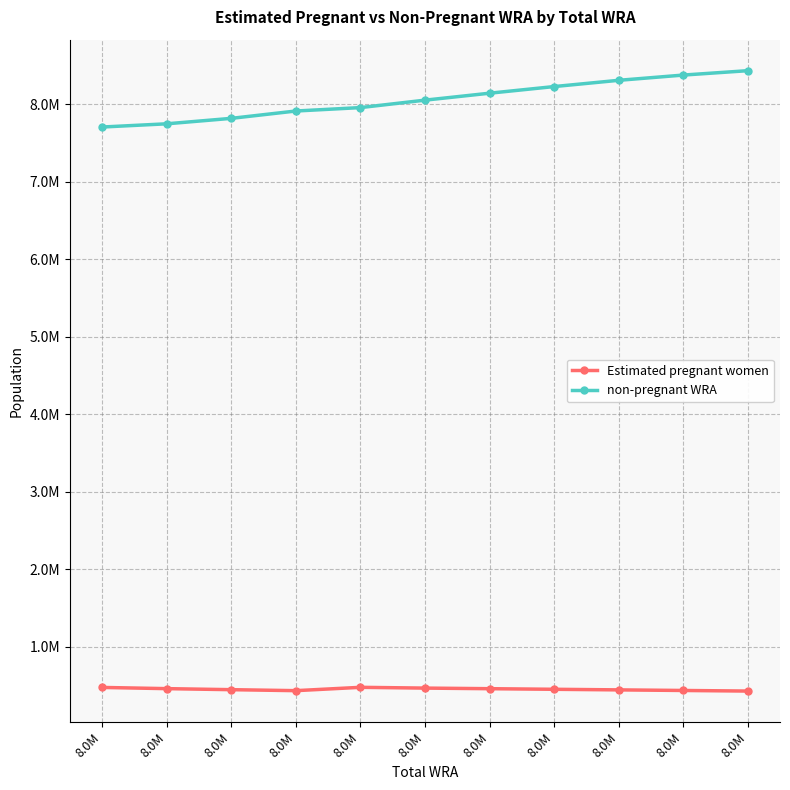

What is the average value of the non-pregnant WRA series?

8063842.1